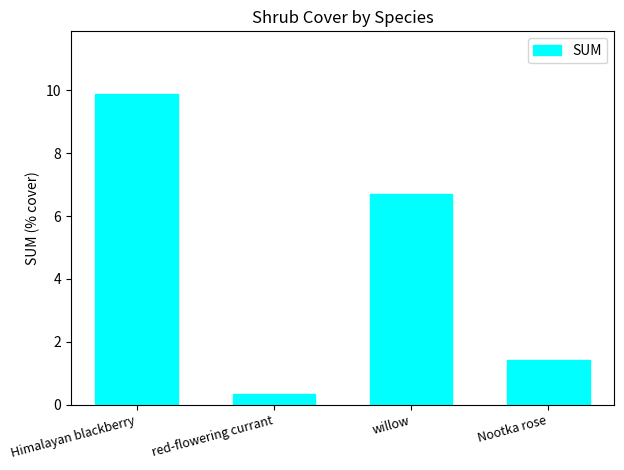

The chart shows a value of 15.0 at Himalayan blackberry. True or false?

False